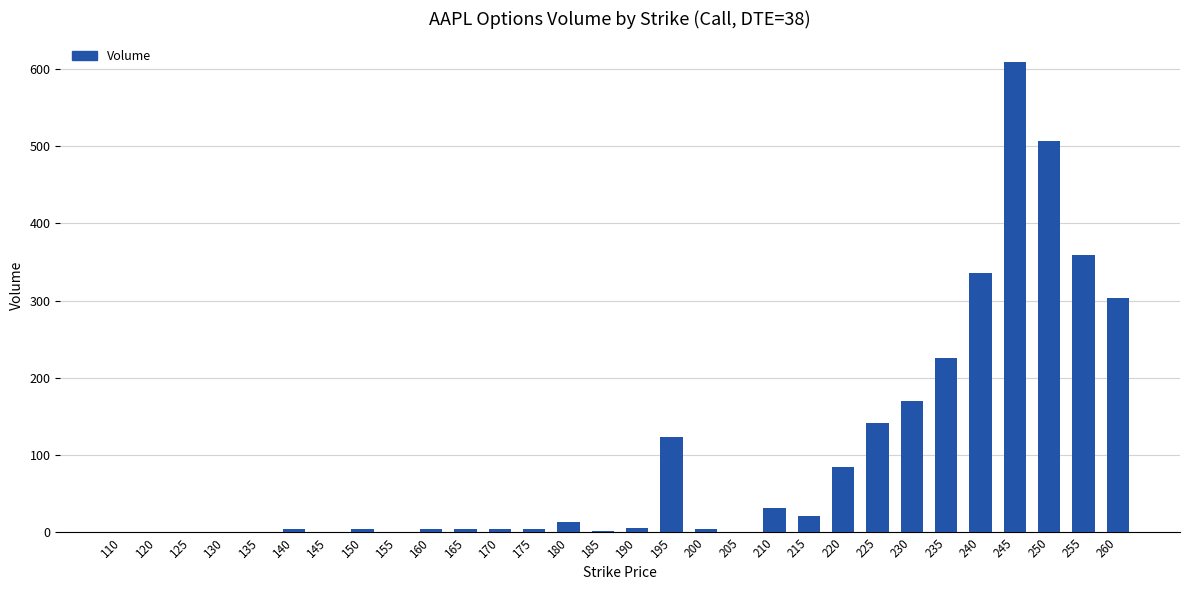

True or false: the data shows 202 at 195.

False